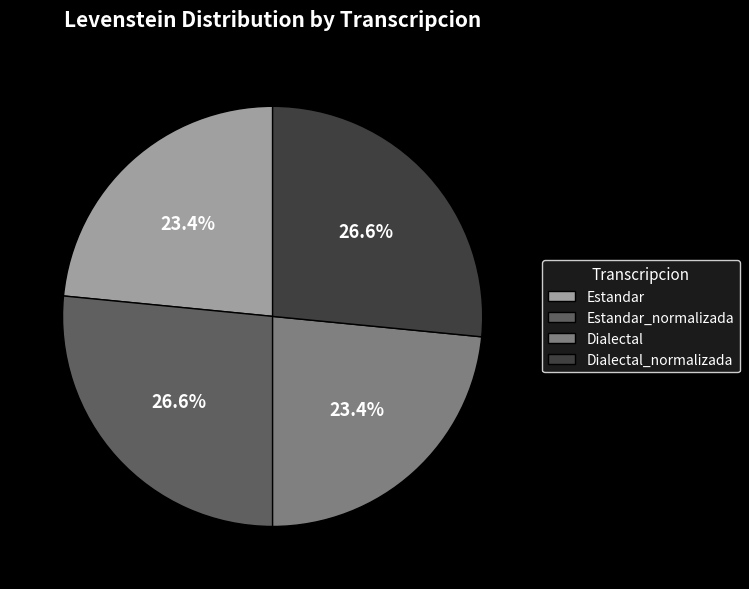

What is the ratio of the value at Estandar to the value at Estandar_normalizada?

0.9